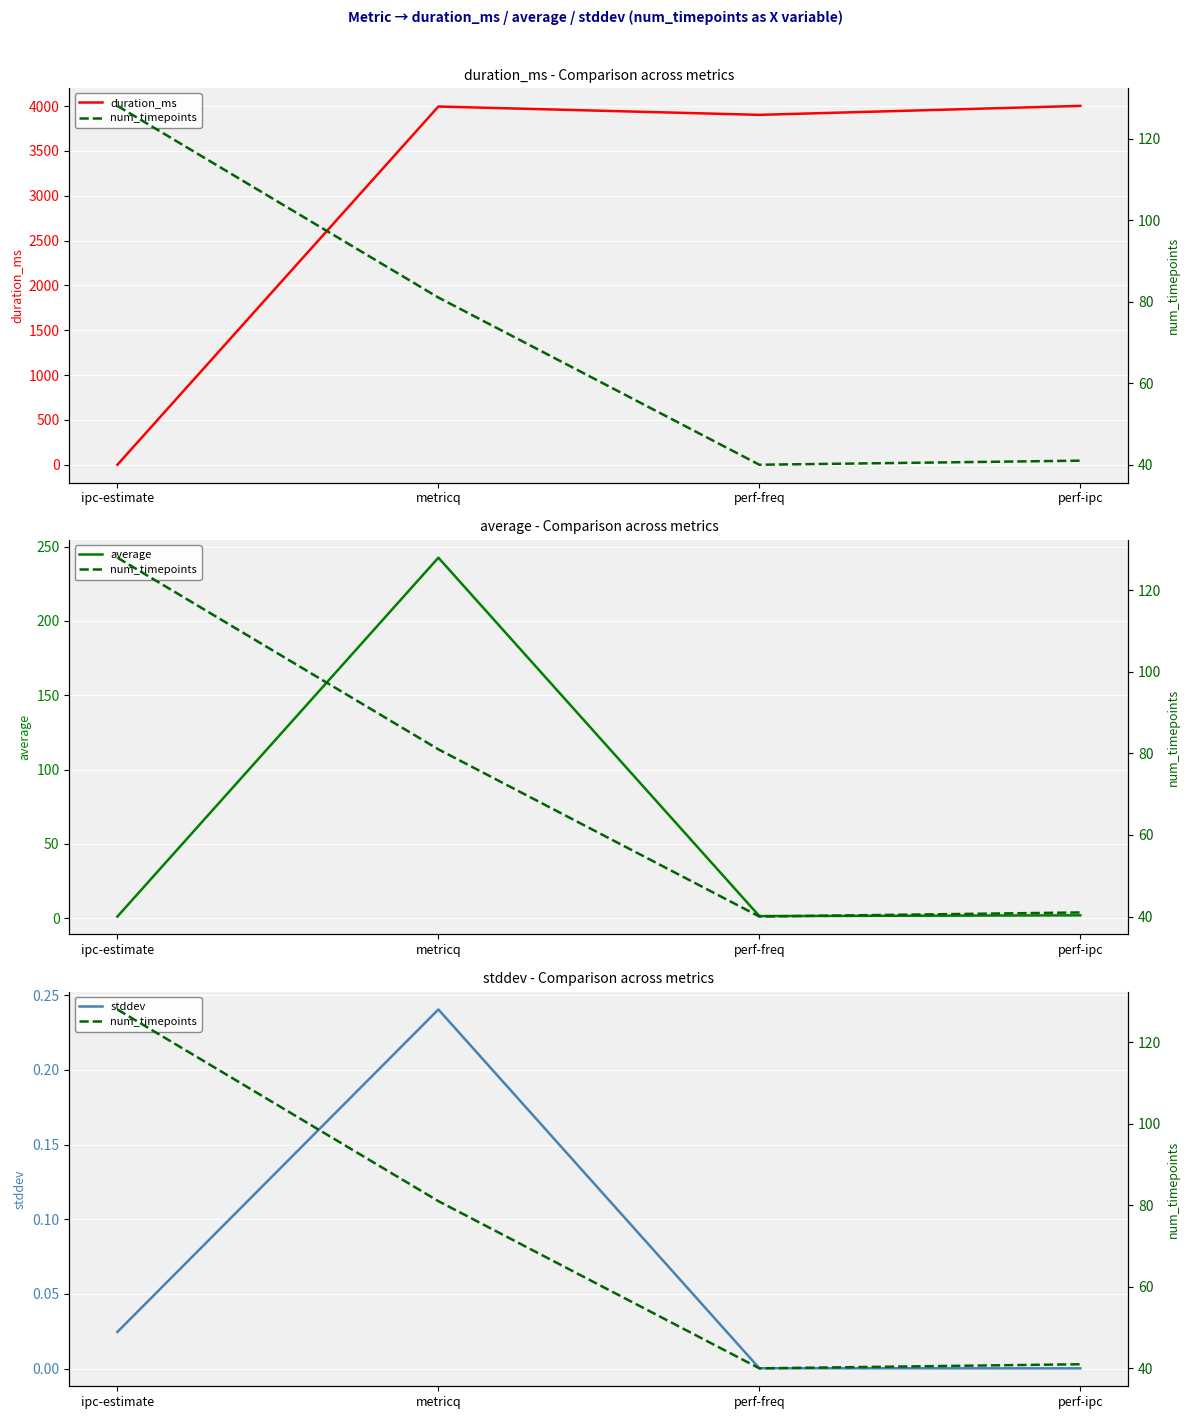

What is the greatest value displayed?

4002.0